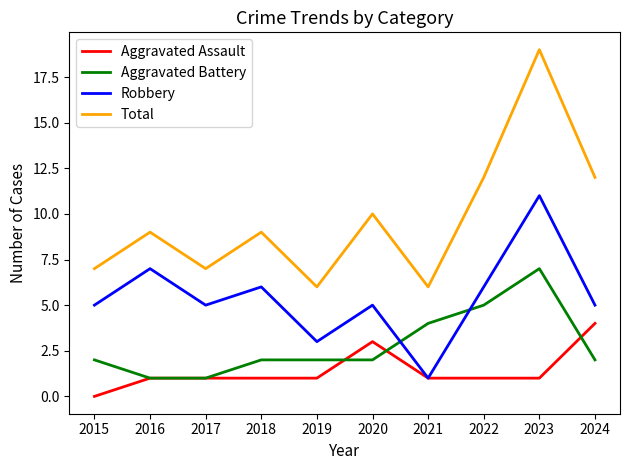

How many lines are shown in the chart?

4